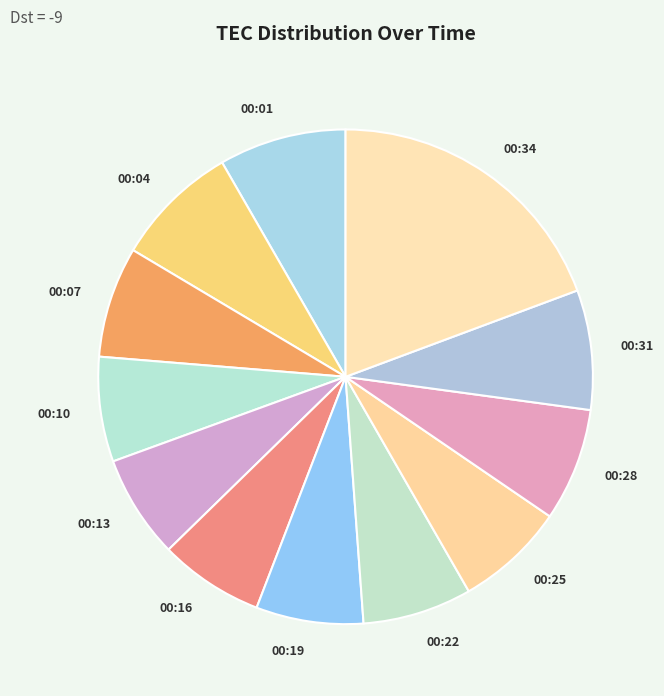

Is it true that 00:16 is 1% of the pie?

False